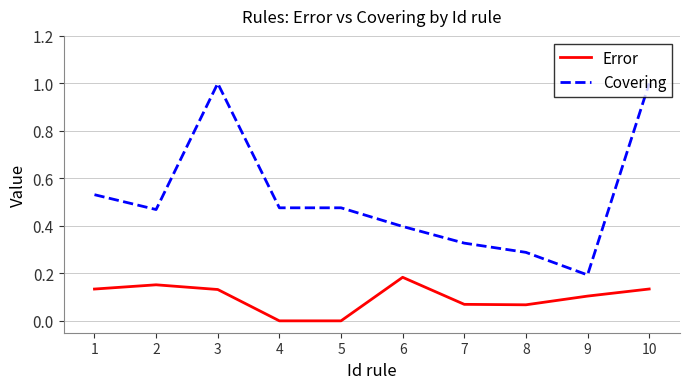

List the series in order of their overall mean, highest first.

Covering, Error